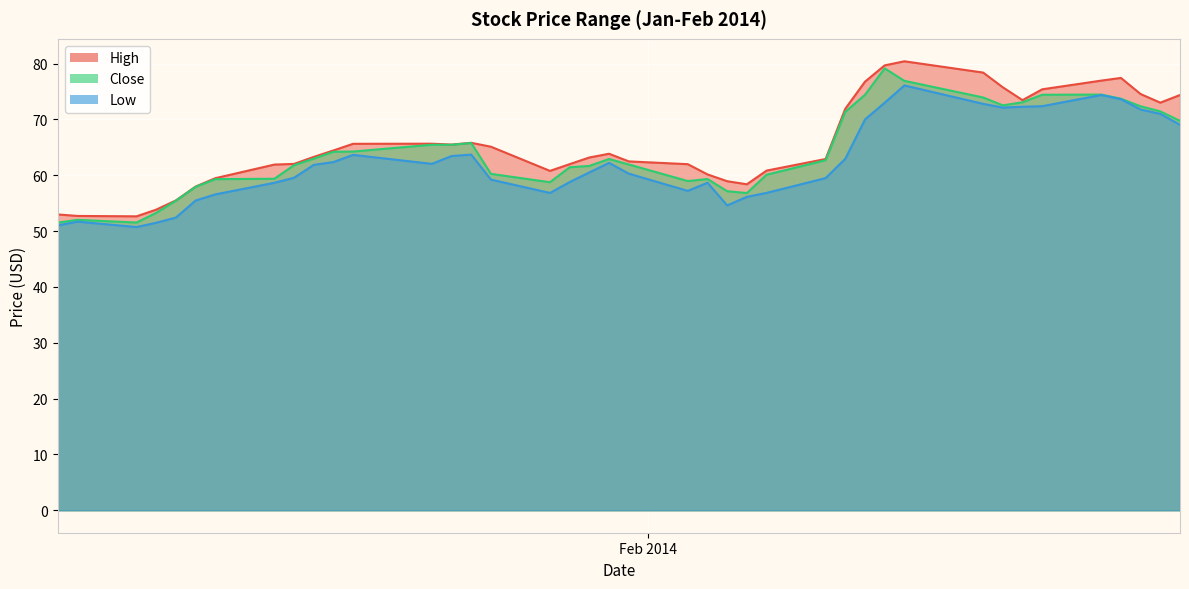

How many lines are shown in the chart?

3